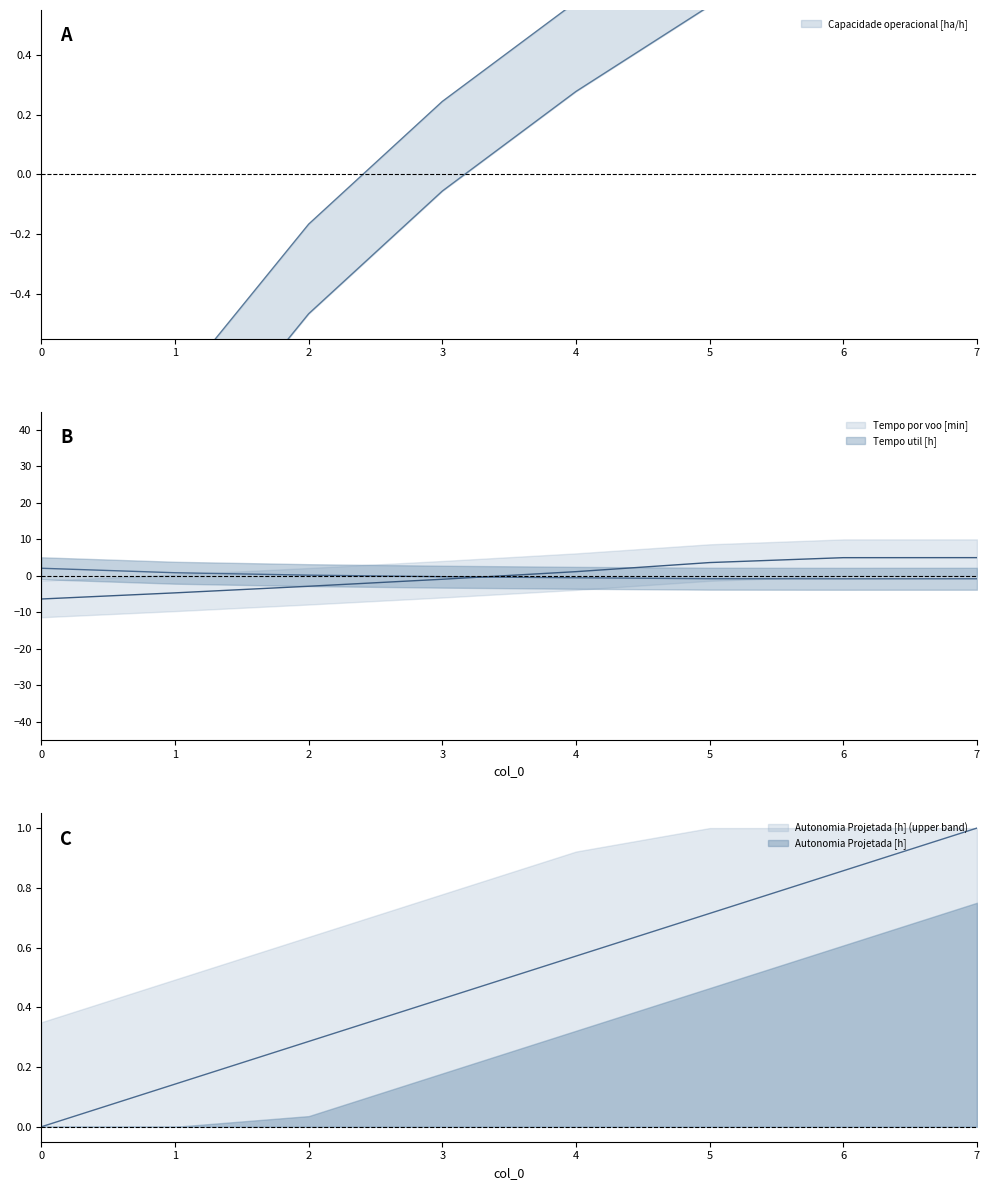

What are all the series names shown in the legend?

Capacidade operacional [ha/h], Tempo util [h], Tempo por voo [min], Autonomia Projetada [h]